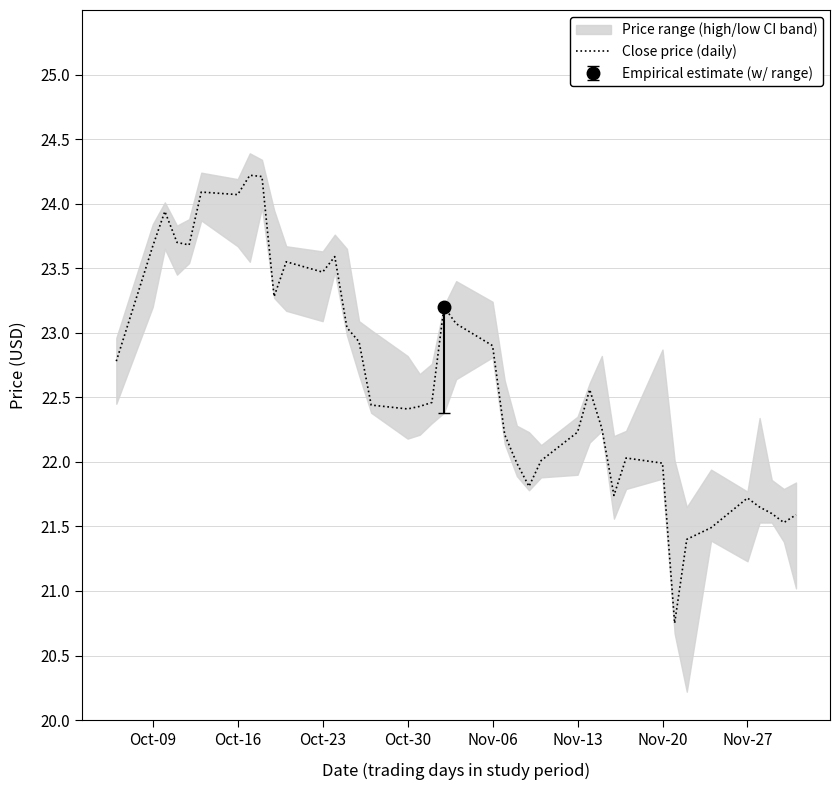

True or false: Close price (daily) has a value of 22.9 at Nov-06.

True